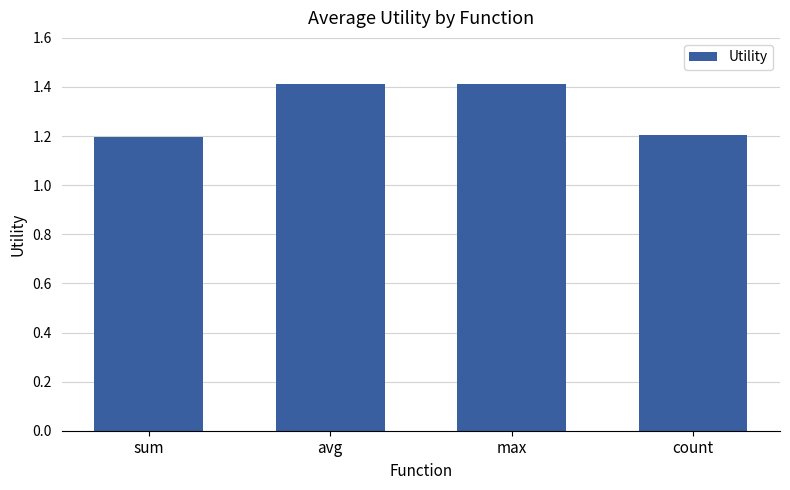

What is the sum of all values?

5.2